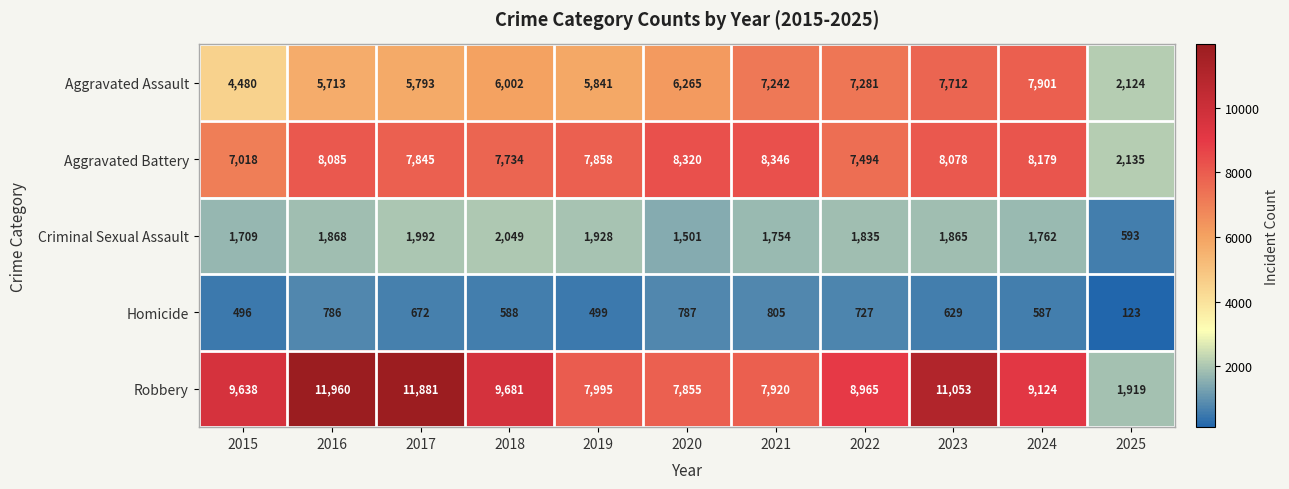

The Homicide series shows 786 at 2016. True or false?

True